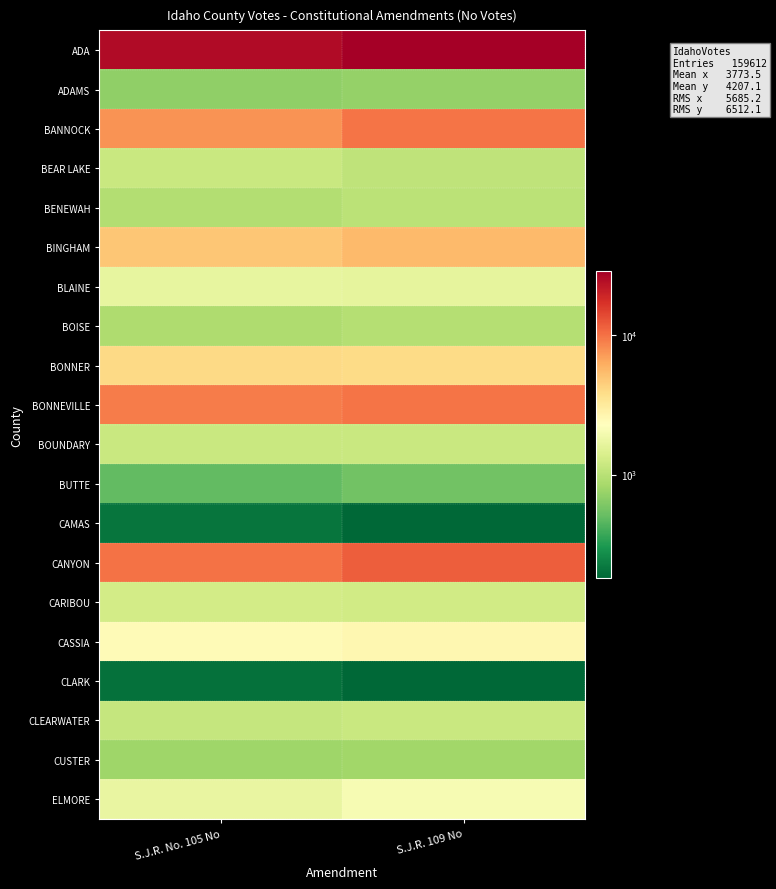

How many data points does each series have?

2